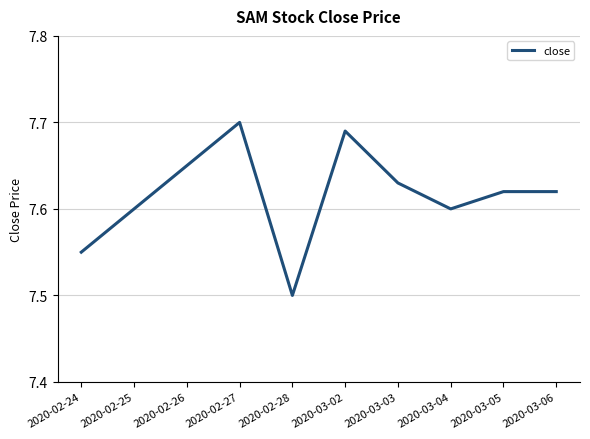

The chart shows a value of 4.4 at 2020-02-28. True or false?

False